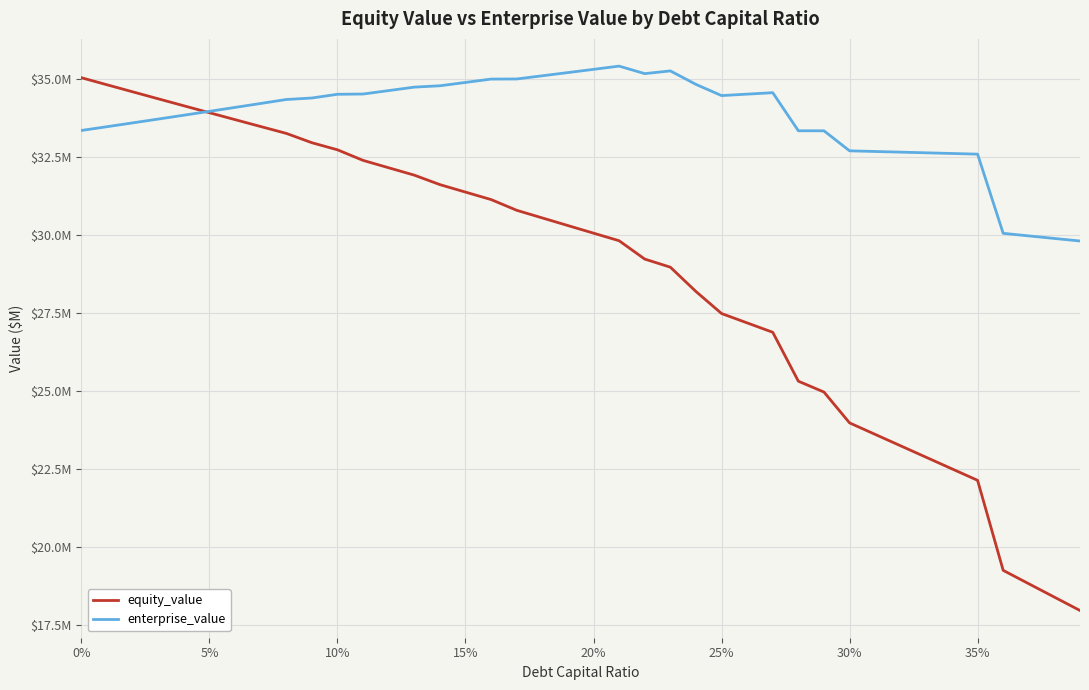

What is the minimum value for enterprise_value?

29.8